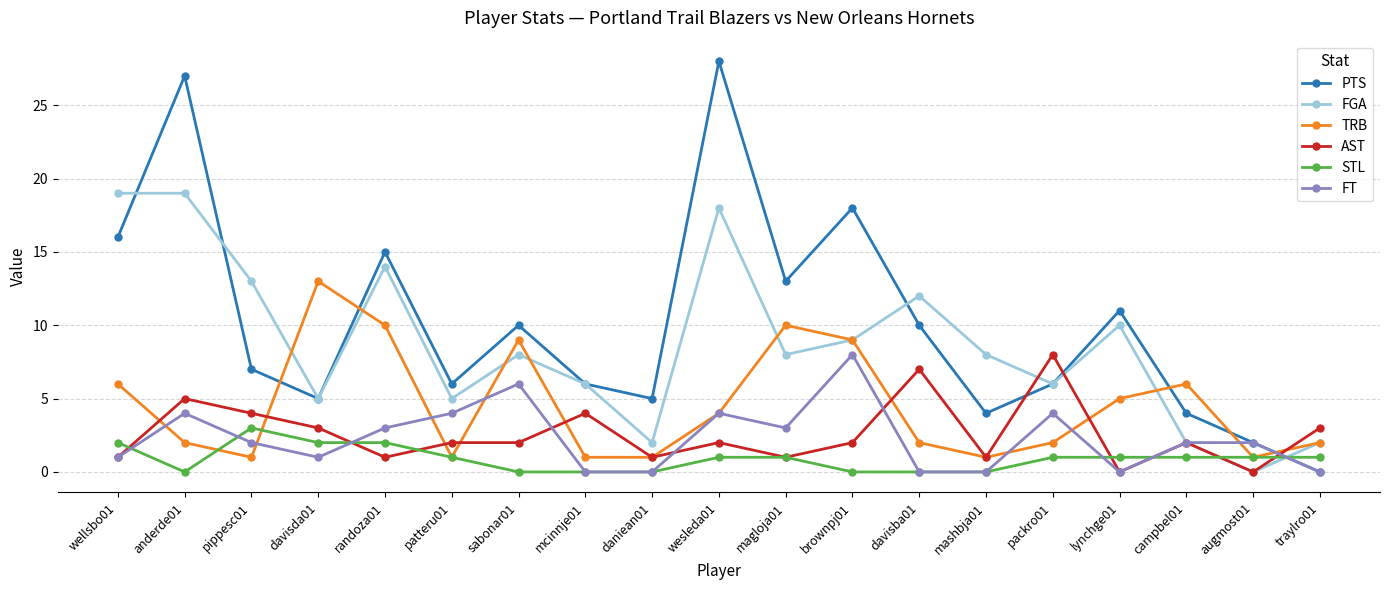

How many intersections are there between STL and PTS?

1